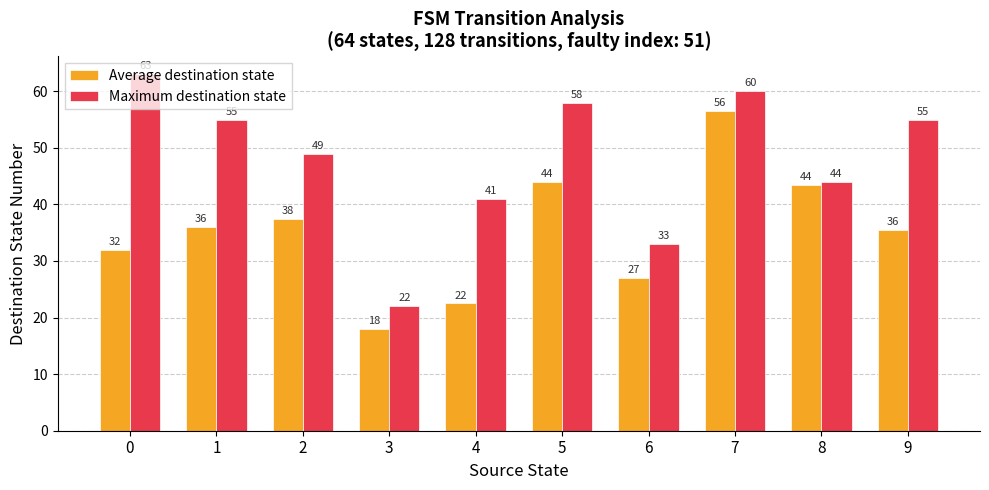

Which series has the largest range (max minus min)?

Maximum destination state